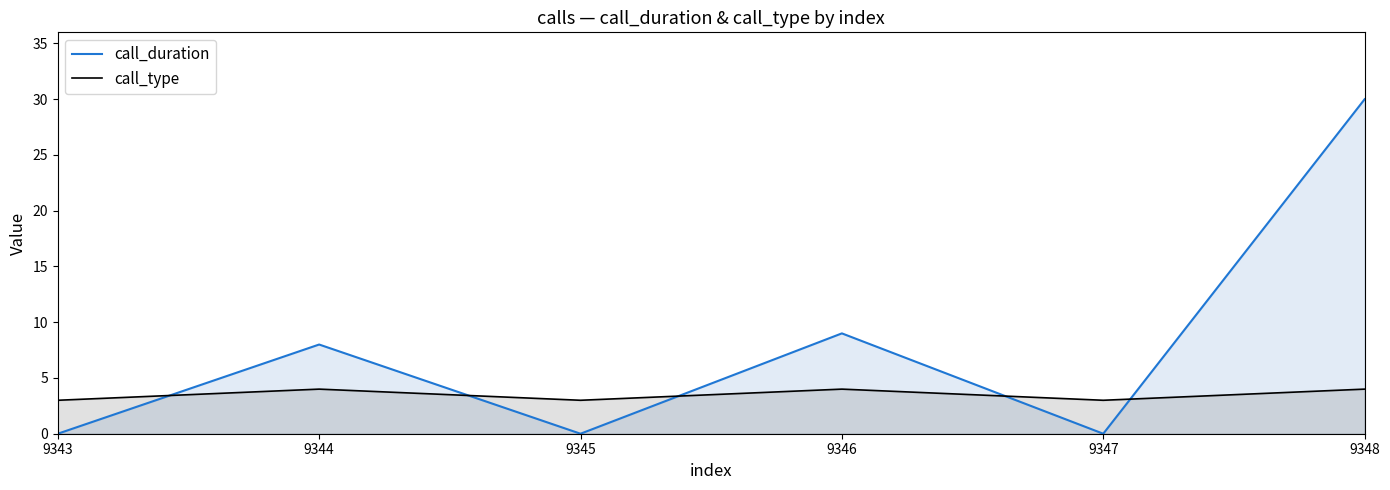

Reading left to right, what are all the values shown in this chart?

call_duration: 0	8	0	9	0	30
call_type: 3	4	3	4	3	4